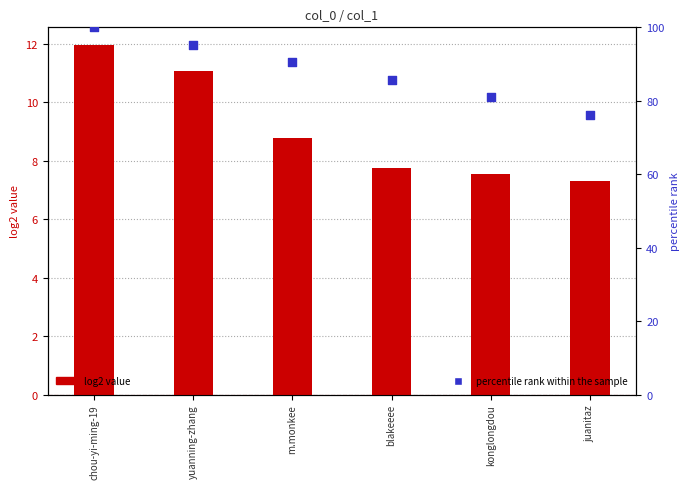

What is the total value across all series at juanitaz?

83.5